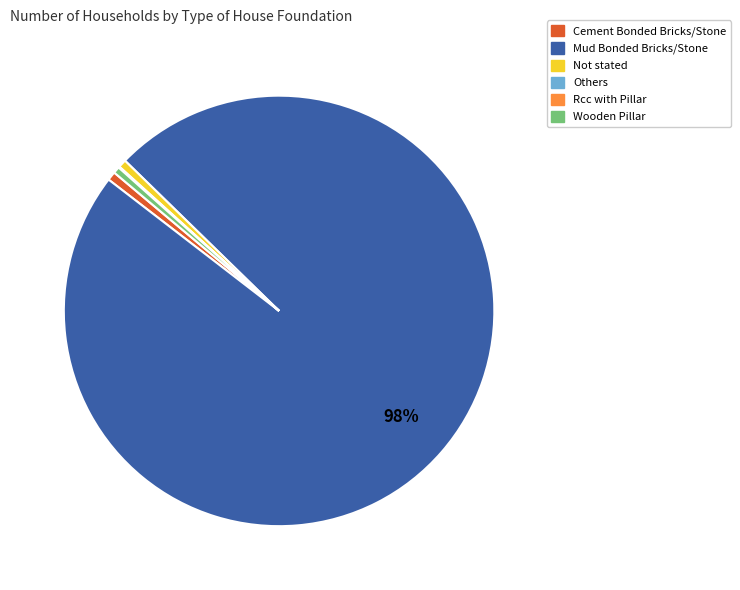

Is the sum of Cement Bonded Bricks/Stone and Not stated greater than half?

No